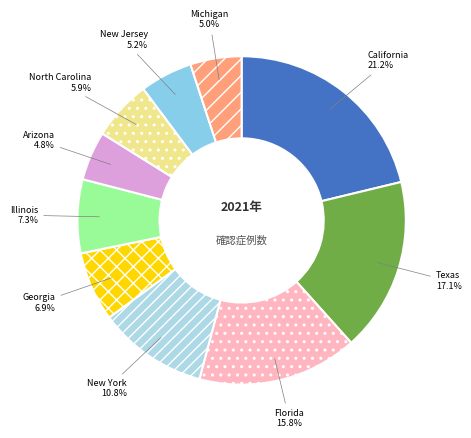

Does any single category account for the majority?

No